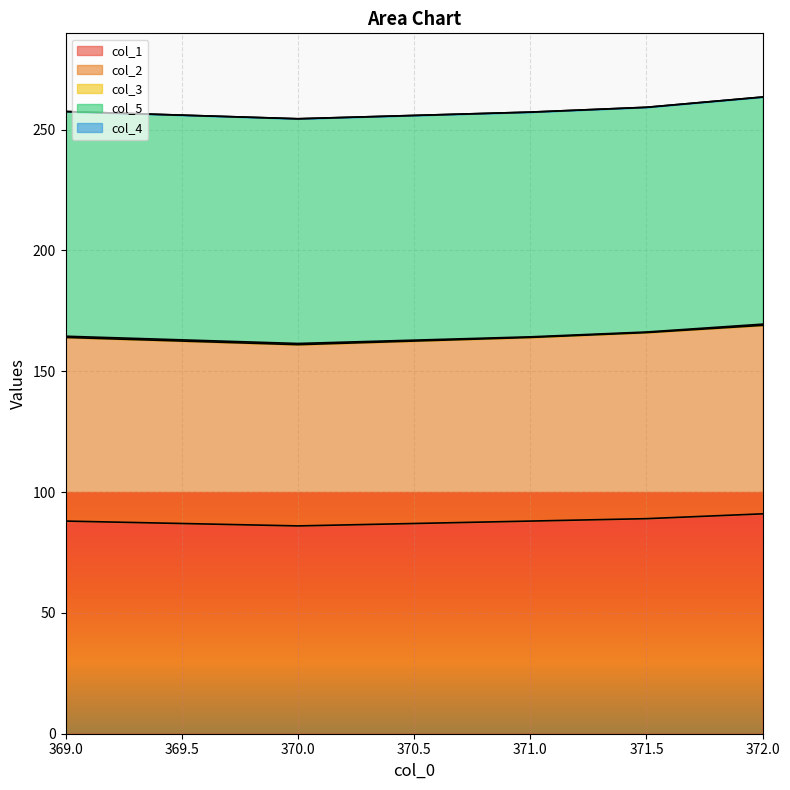

Between 371.0 and 371.5, which series saw the biggest shift?

col_1